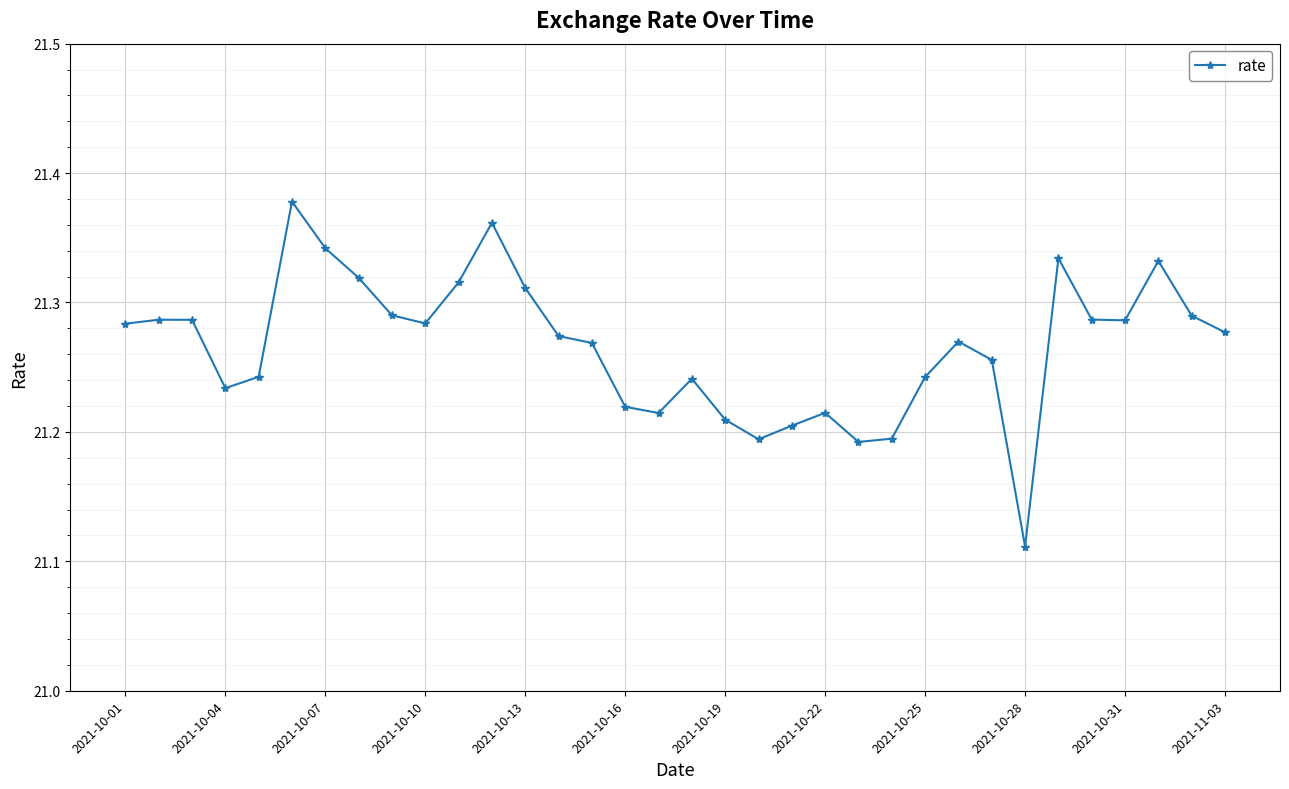

How many values are between 21 and 22?

34